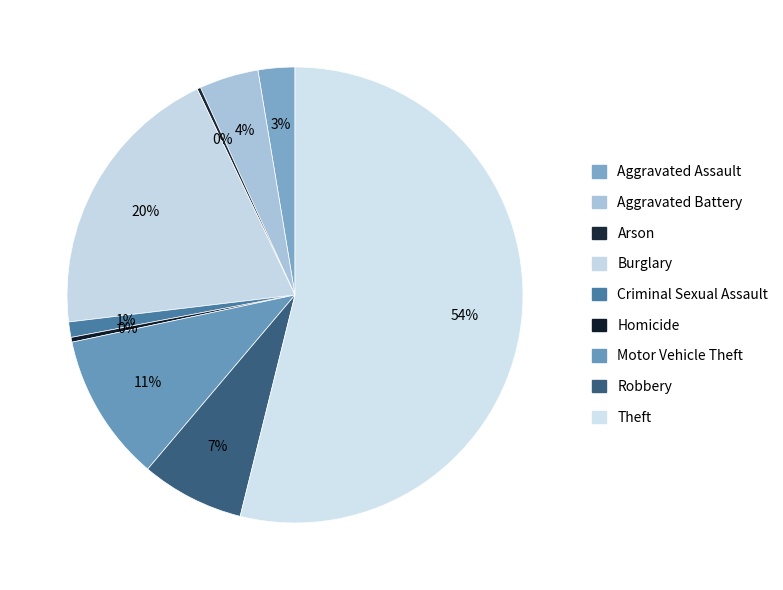

Rank the categories by value from lowest to highest.

Arson, Homicide, Criminal Sexual Assault, Aggravated Assault, Aggravated Battery, Robbery, Motor Vehicle Theft, Burglary, Theft